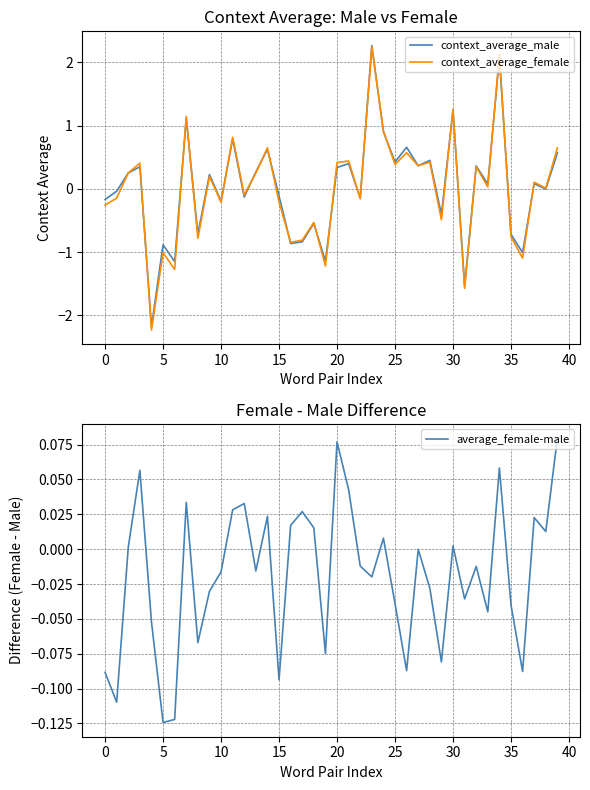

How many data points in context_average_female are less than 0?

18